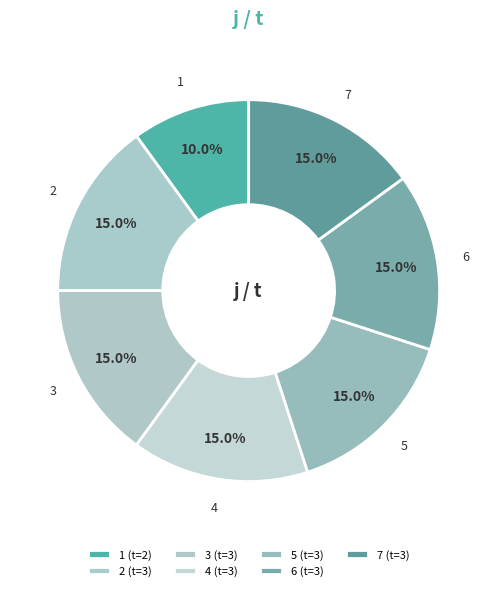

Does 6 account for over 50% of the chart?

No